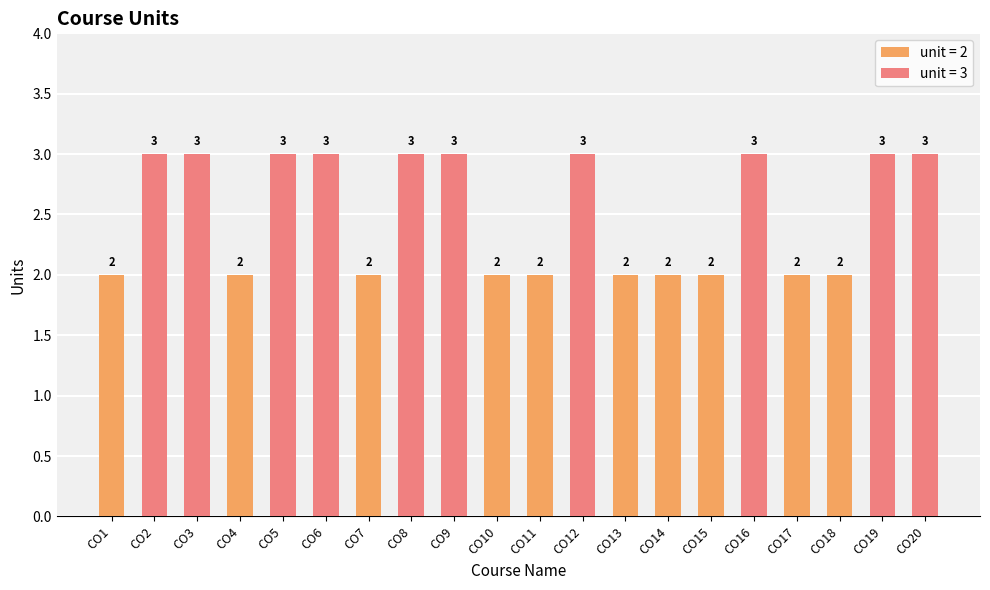

How many categories are shown in the chart?

20